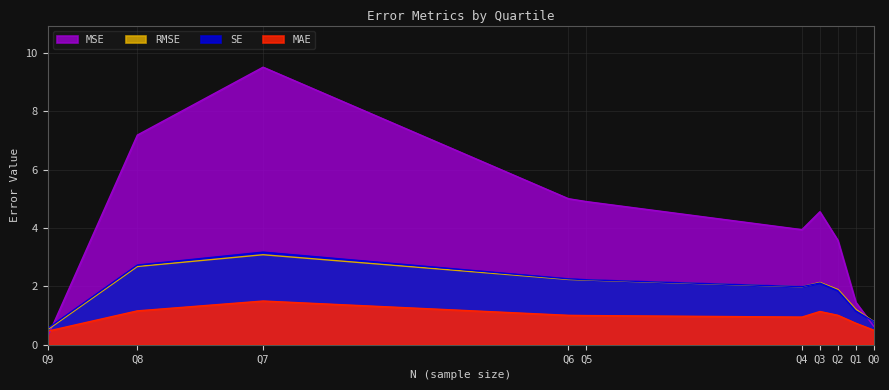

Where do MSE and RMSE first cross each other?

Q9 and Q8